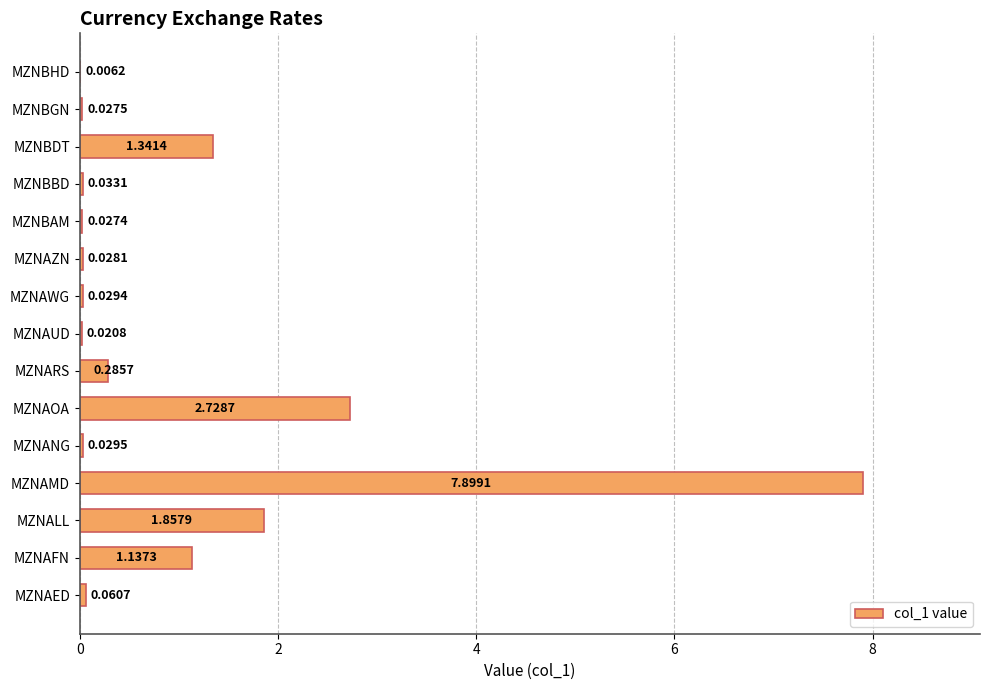

Where is the data nearest to the value 3?

MZNAOA